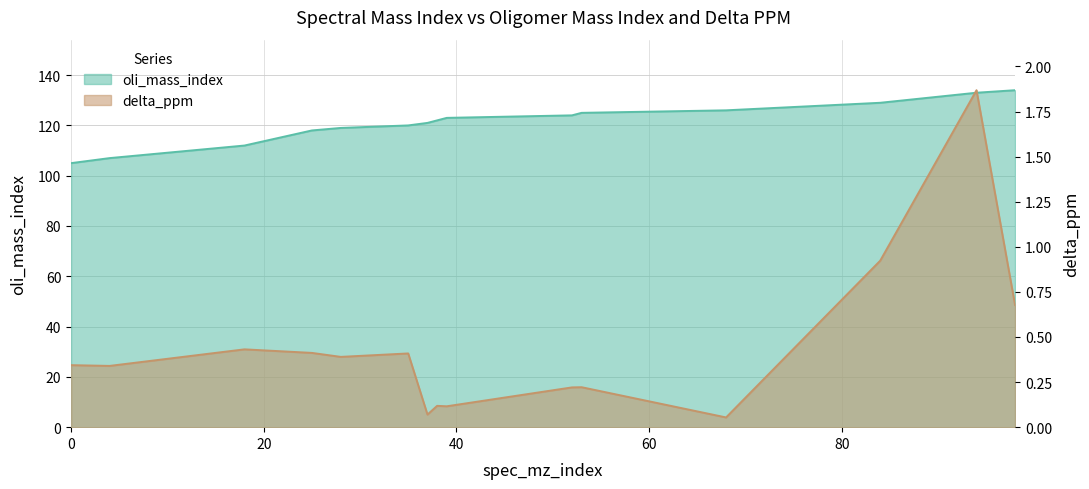

What is the average value of the delta_ppm series?

0.4